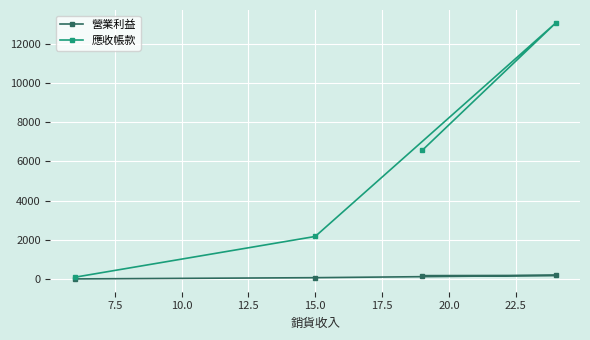

What is the sum of all 應收帳款 values?

21895.2